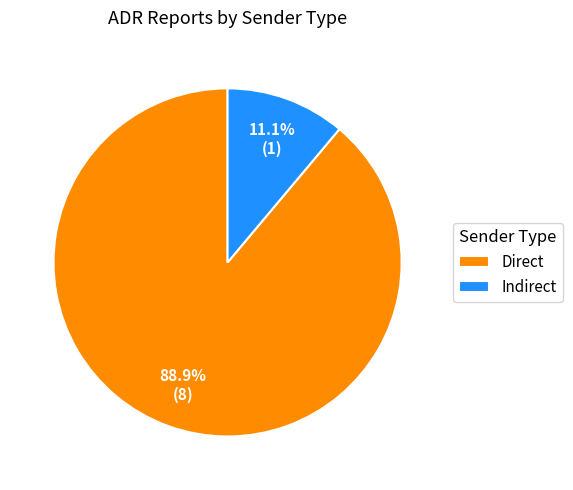

Approximately how many times larger is the value at Direct compared to Indirect?

8.0